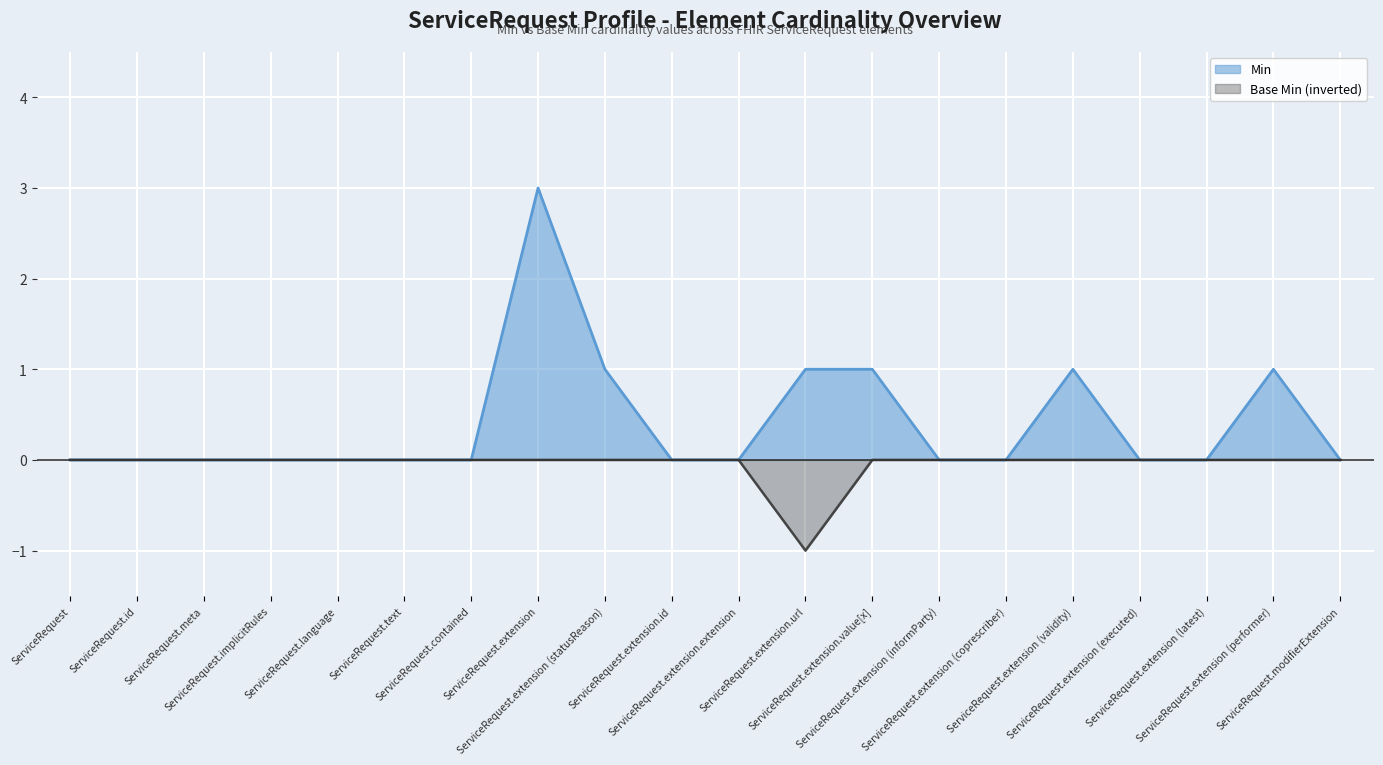

How many negative values does the Base Min (line) series have?

1